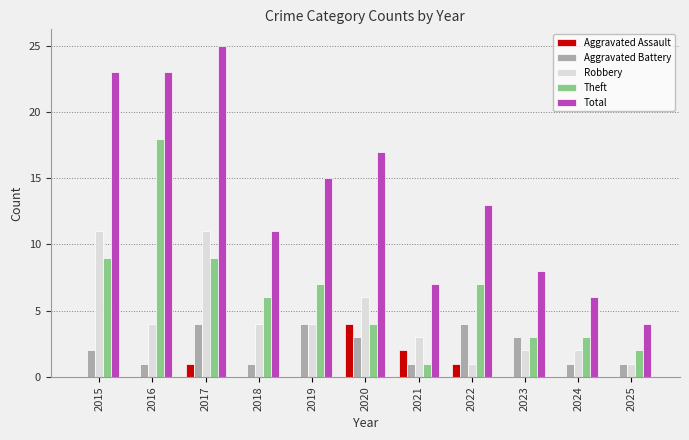

The Aggravated Battery series shows 6 at 2022. True or false?

False